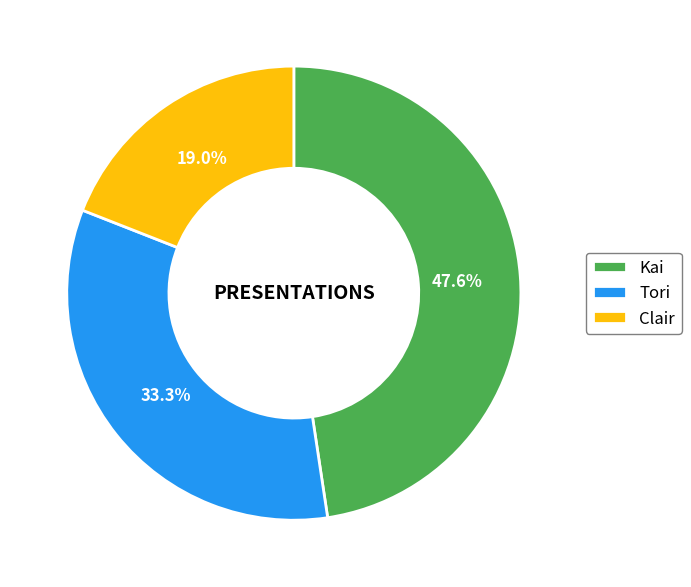

To the nearest percent, what portion does Tori represent?

33%